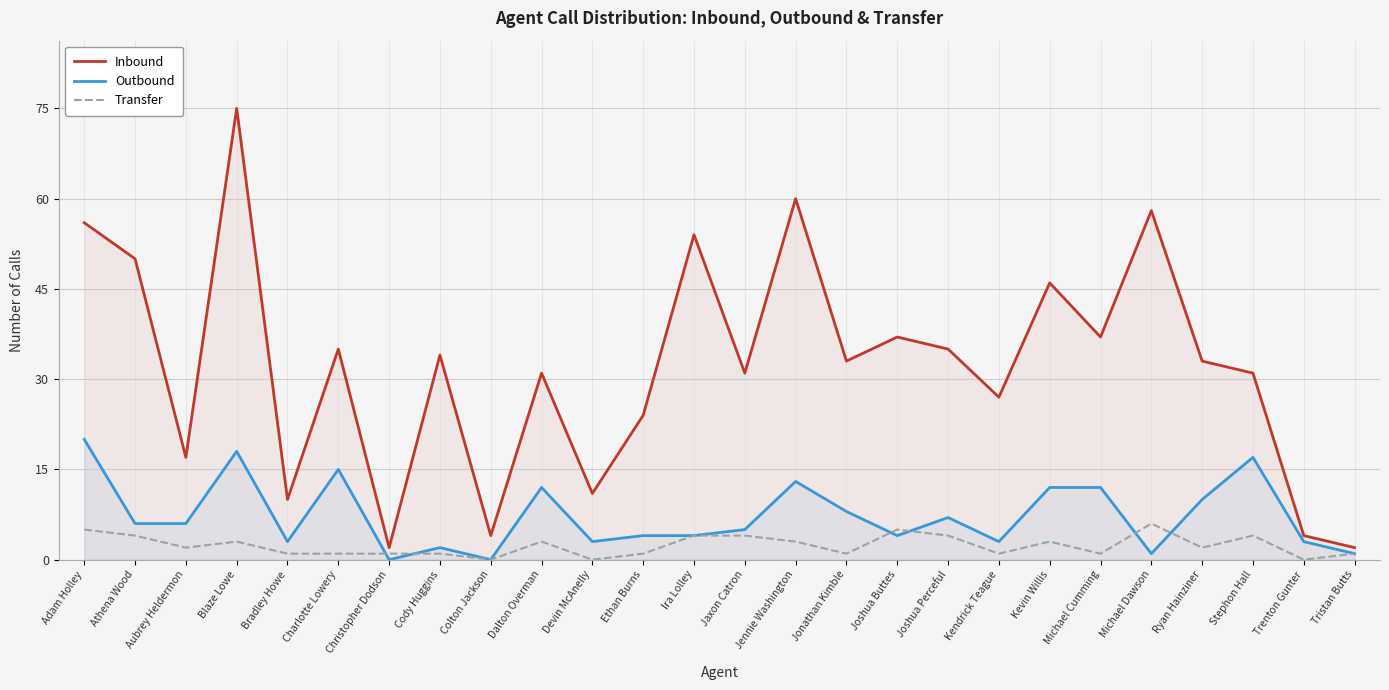

Reading right to left, list all the values displayed in this chart.

Inbound: Tristan Butts=2	Trenton Gunter=4	Stephon Hall=31	Ryan Hainziner=33	Michael Dawson=58	Michael Cumming=37	Kevin Willis=46	Kendrick Teague=27	Joshua Perceful=35	Joshua Buttes=37	Jonathan Kimble=33	Jennie Washington=60	Jaxon Catron=31	Ira Lolley=54	Ethan Burns=24	Devin McAnelly=11	Dalton Overman=31	Colton Jackson=4	Cody Huggins=34	Christopher Dodson=2	Charlotte Lowery=35	Bradley Howe=10	Blaze Lowe=75	Aubrey Heldermon=17	Athena Wood=50	Adam Holley=56
Outbound: Tristan Butts=1	Trenton Gunter=3	Stephon Hall=17	Ryan Hainziner=10	Michael Dawson=1	Michael Cumming=12	Kevin Willis=12	Kendrick Teague=3	Joshua Perceful=7	Joshua Buttes=4	Jonathan Kimble=8	Jennie Washington=13	Jaxon Catron=5	Ira Lolley=4	Ethan Burns=4	Devin McAnelly=3	Dalton Overman=12	Colton Jackson=0	Cody Huggins=2	Christopher Dodson=0	Charlotte Lowery=15	Bradley Howe=3	Blaze Lowe=18	Aubrey Heldermon=6	Athena Wood=6	Adam Holley=20
Transfer: Tristan Butts=1	Trenton Gunter=0	Stephon Hall=4	Ryan Hainziner=2	Michael Dawson=6	Michael Cumming=1	Kevin Willis=3	Kendrick Teague=1	Joshua Perceful=4	Joshua Buttes=5	Jonathan Kimble=1	Jennie Washington=3	Jaxon Catron=4	Ira Lolley=4	Ethan Burns=1	Devin McAnelly=0	Dalton Overman=3	Colton Jackson=0	Cody Huggins=1	Christopher Dodson=1	Charlotte Lowery=1	Bradley Howe=1	Blaze Lowe=3	Aubrey Heldermon=2	Athena Wood=4	Adam Holley=5